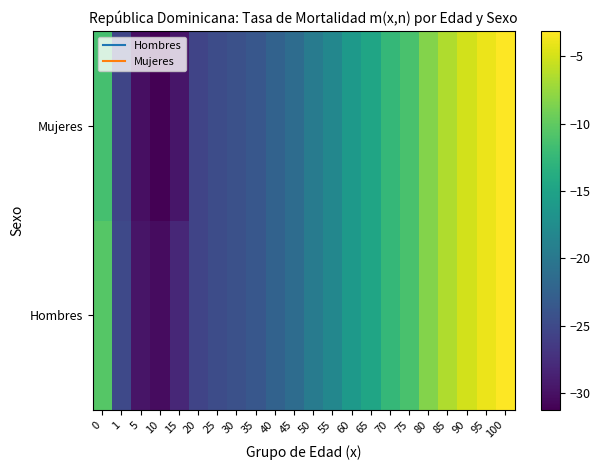

Reading left to right, transcribe all the data shown in this chart.

Hombres: 0=-10.5	1=-25.1	5=-29.6	10=-30.3	15=-28.1	20=-25.5	25=-24.7	30=-24.3	35=-23.6	40=-22.5	45=-21.3	50=-19.5	55=-18.2	60=-16.0	65=-14.7	70=-12.5	75=-11.2	80=-8.3	85=-6.5	90=-5.1	95=-4.0	100=-3.1
Mujeres: 0=-11.4	1=-25.3	5=-30.1	10=-31.2	15=-29.5	20=-25.5	25=-24.7	30=-24.3	35=-23.6	40=-22.5	45=-21.3	50=-19.5	55=-18.2	60=-16.0	65=-14.7	70=-12.5	75=-11.2	80=-8.3	85=-6.5	90=-5.1	95=-4.0	100=-3.1